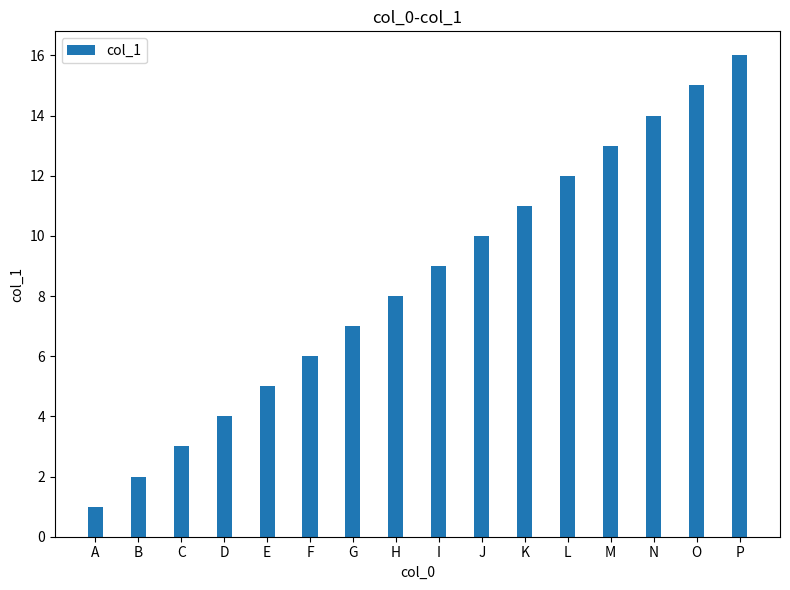

How many data points are less than 9?

8